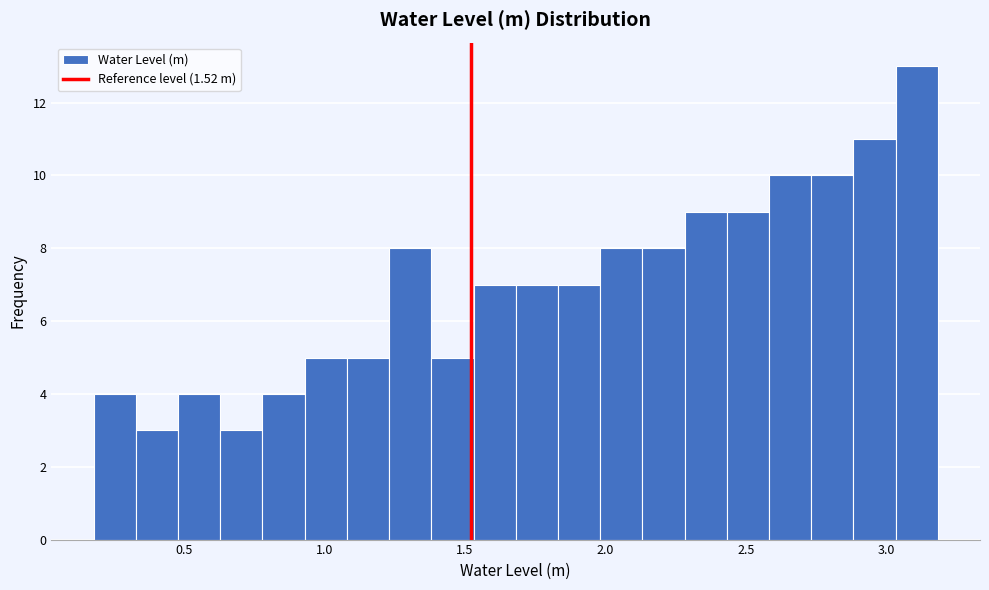

Around what value on the x-axis is the tallest bar? Give the approximate position of its centre, as read against the axis.

3.10